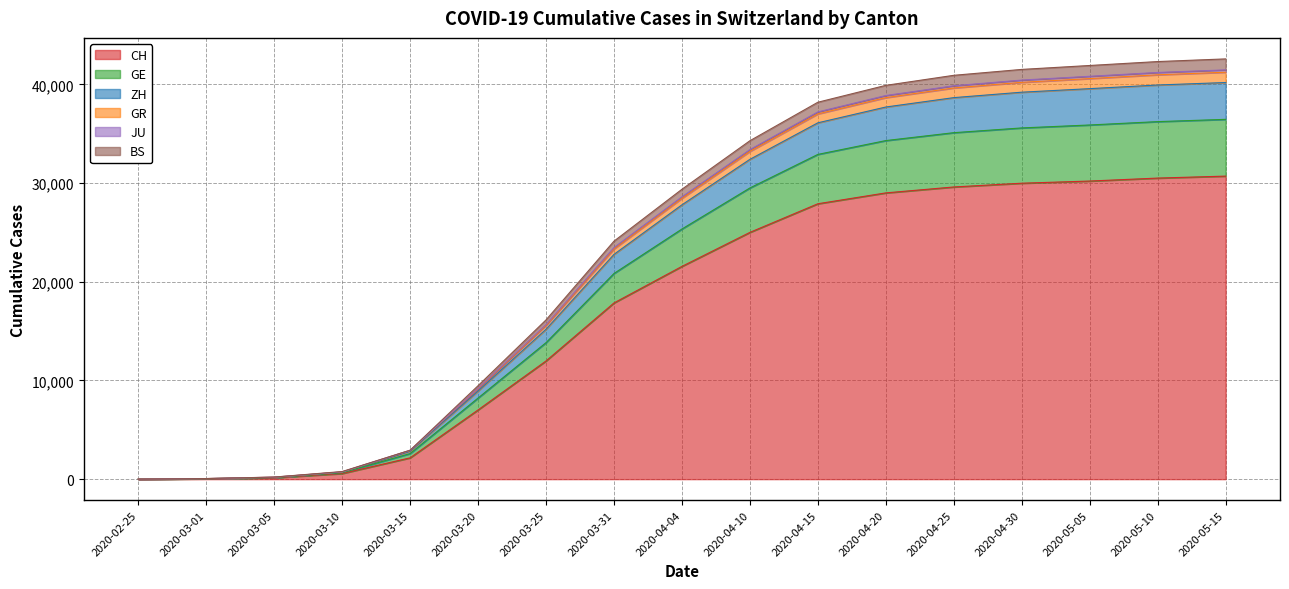

True or false: ZH has more than 2 interior local peaks.

False